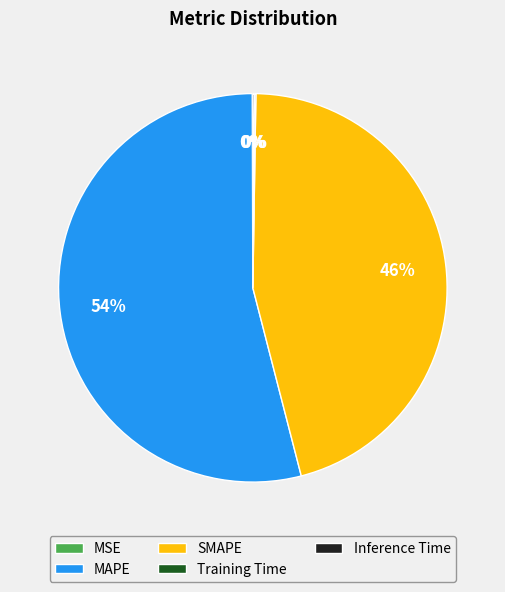

What percentage is the SMAPE slice, to the nearest percent?

46%